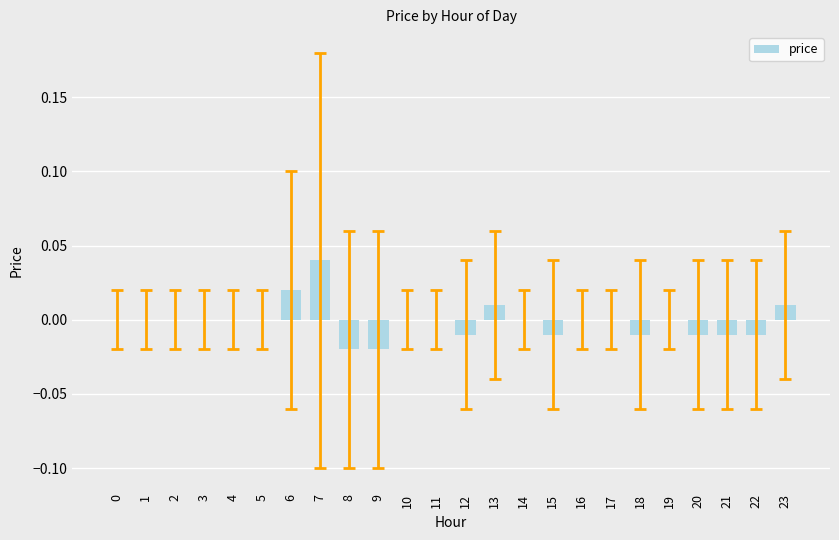

The value at 7 is 0.0. True or false?

True